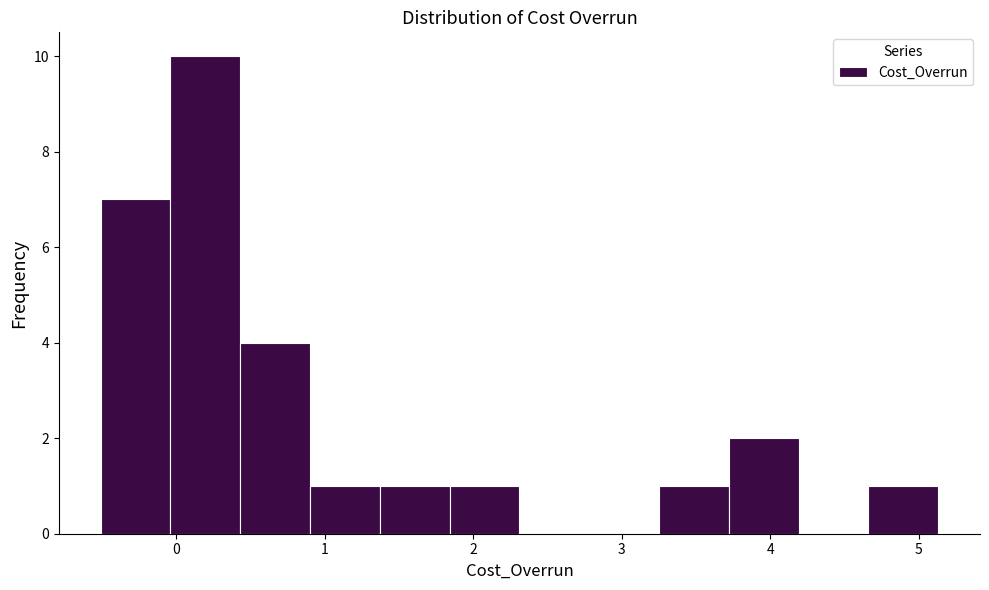

Reading left to right, transcribe this chart: for each bar, give the range it covers on the x-axis and its height. Neither the bar edges nor the heights are printed on the chart, so give them approximately, as read against the axes.

-0.51 to -0.04: 7
-0.04 to 0.43: 10
0.43 to 0.90: 4
0.90 to 1.37: 1
1.37 to 1.84: 1
1.84 to 2.31: 1
2.31 to 2.78: 0
2.78 to 3.25: 0
3.25 to 3.72: 1
3.72 to 4.19: 2
4.19 to 4.66: 0
4.66 to 5.13: 1